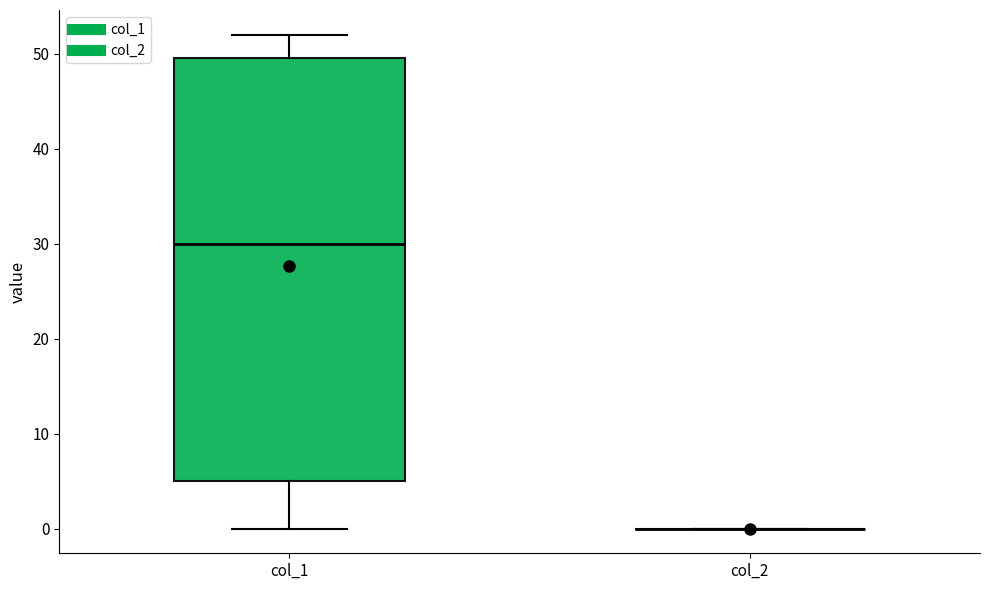

Reading left to right, transcribe this box plot: for each box, give where its median line is, the range the box spans, and where its two whiskers end, as read against the y-axis. The values are not printed on the chart, so give them approximately, as read against the axis.

col_1: median 30, box 5 to 50, whiskers 0 to 52
col_2: box collapsed to a line at 0, whiskers 0 to 0